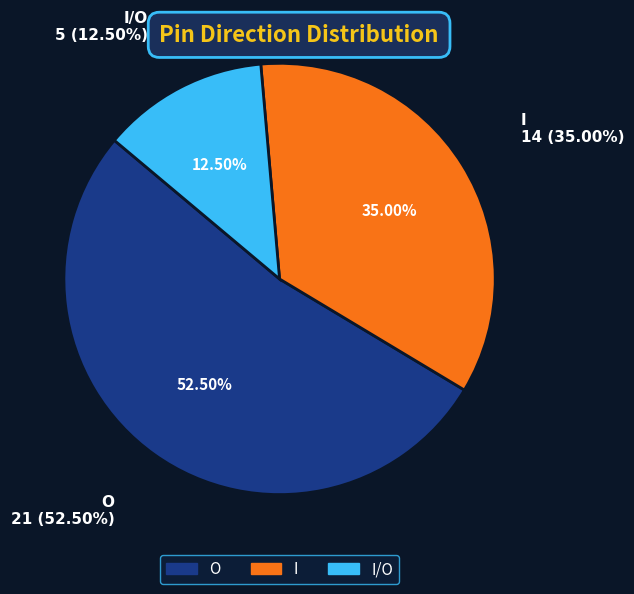

Does I account for over 50% of the chart?

No